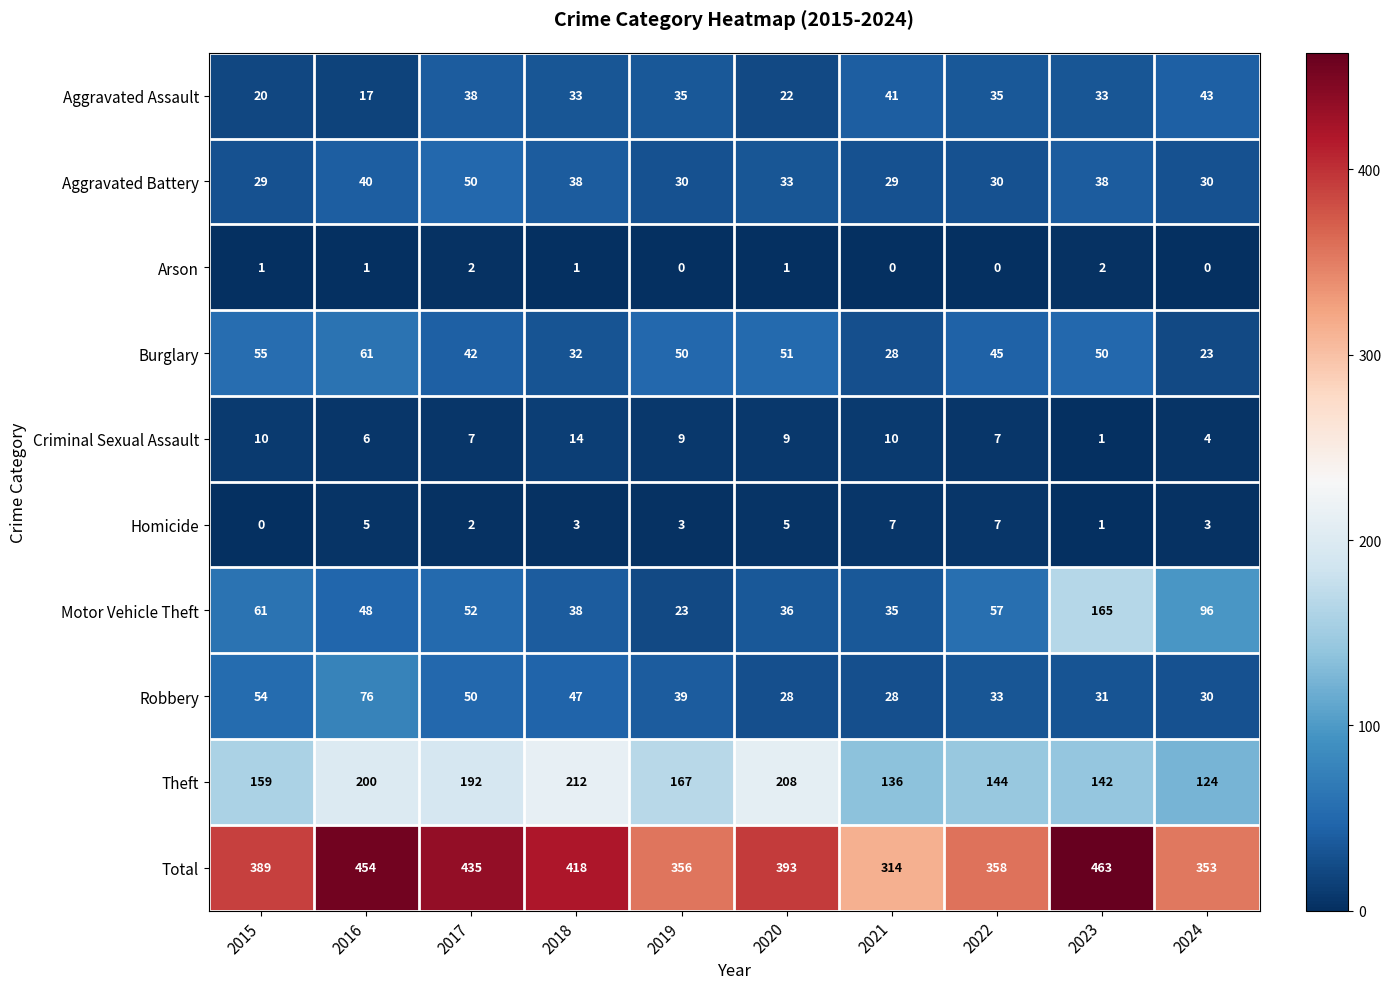

Where does the Burglary series first go above 50?

2015